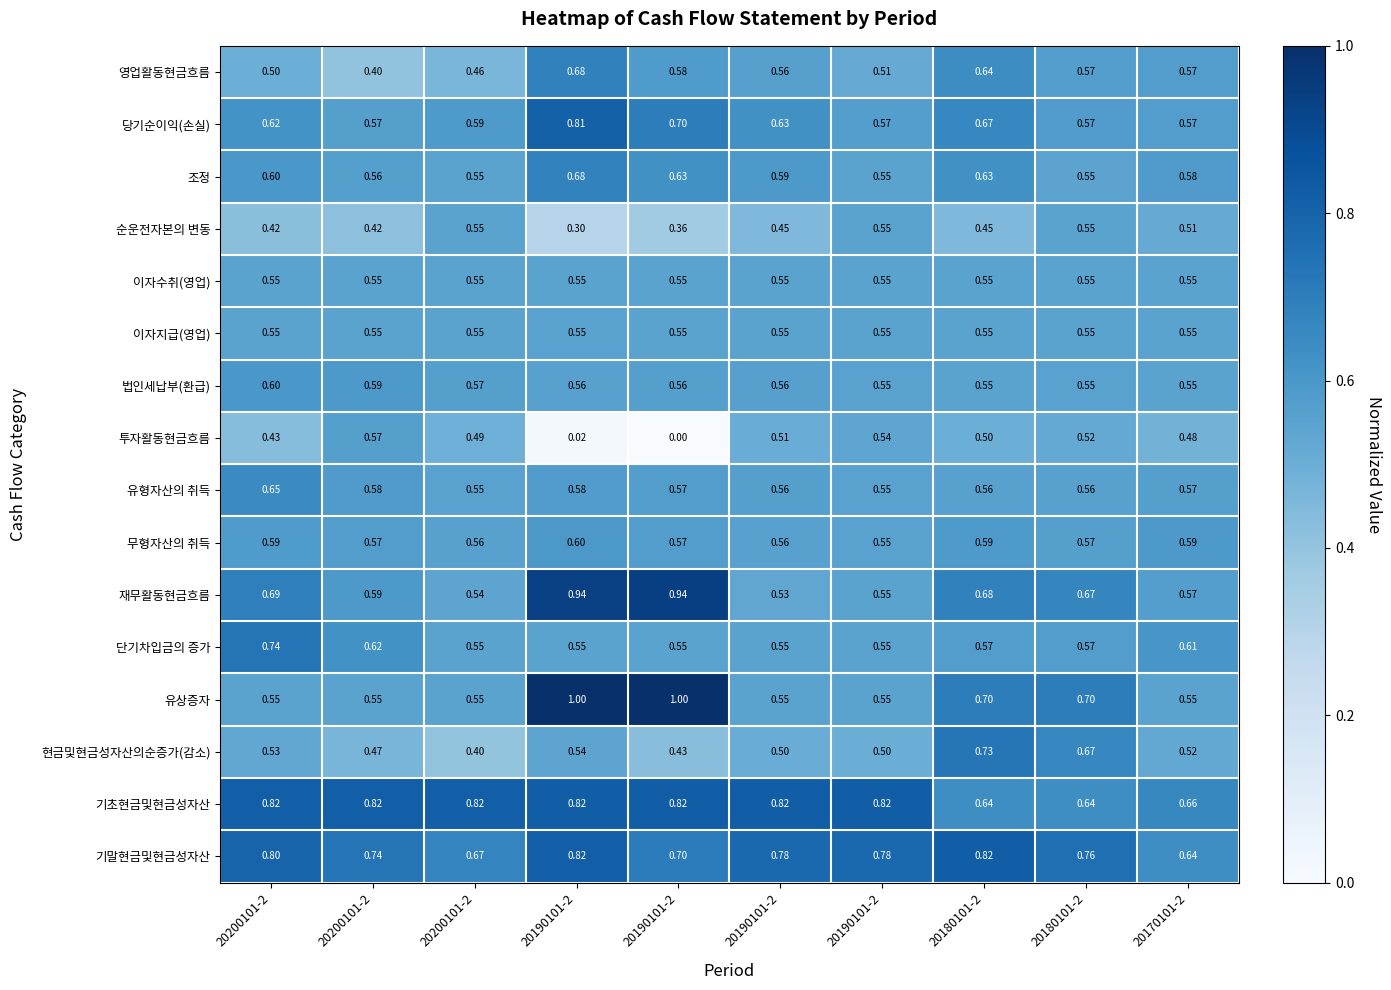

How many series are shown in this chart?

16